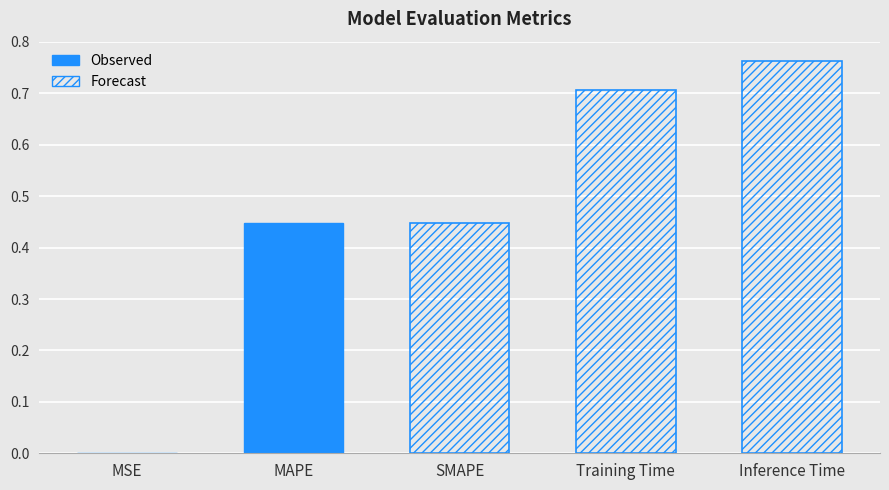

At which category does the chart reach its peak across all series?

Inference Time